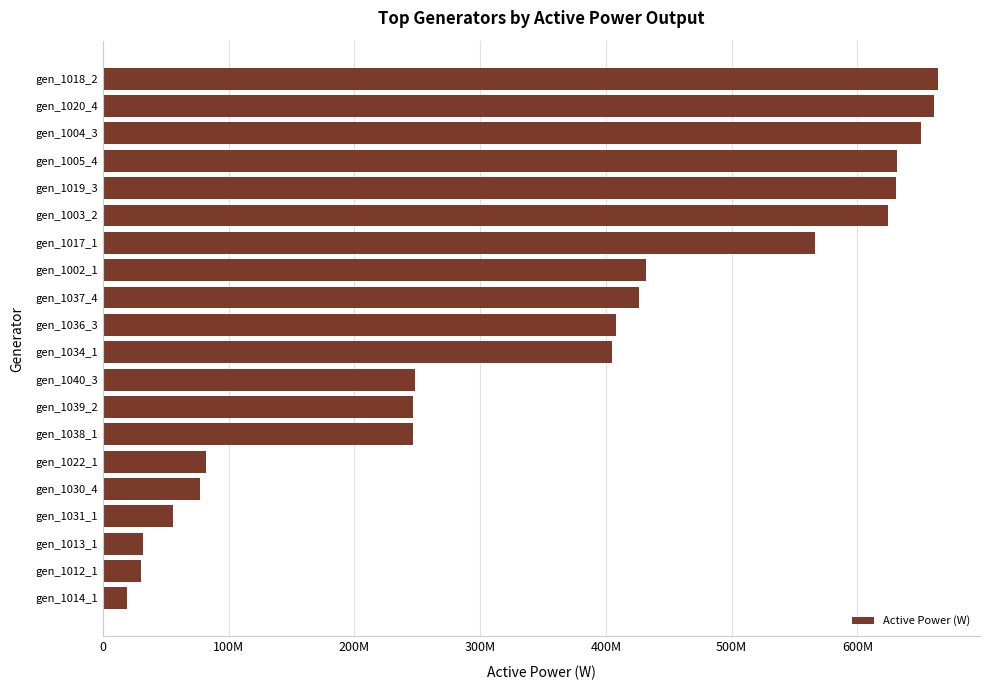

Are the bars horizontal?

Yes